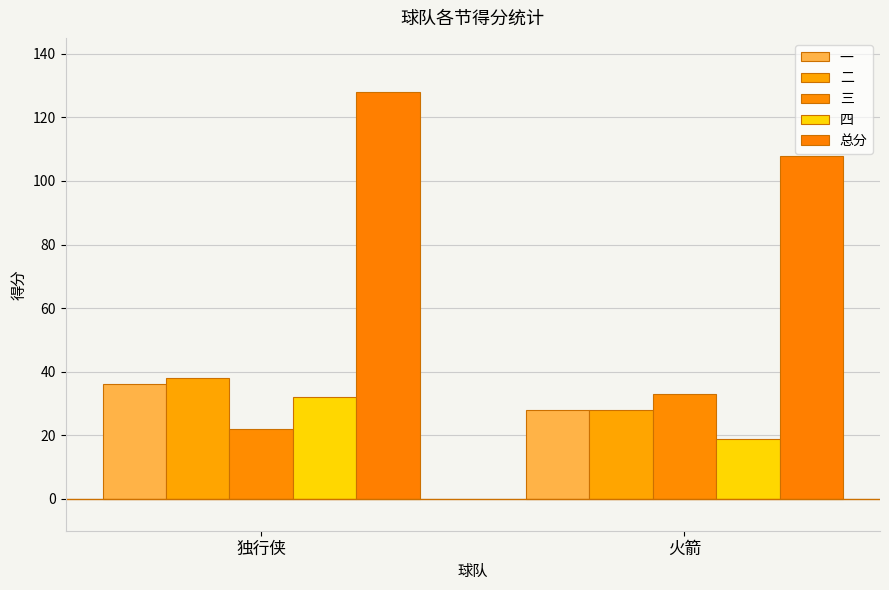

Reading left to right, what are all the values shown in this chart?

一: 36	28
二: 38	28
三: 22	33
四: 32	19
总分: 128	108